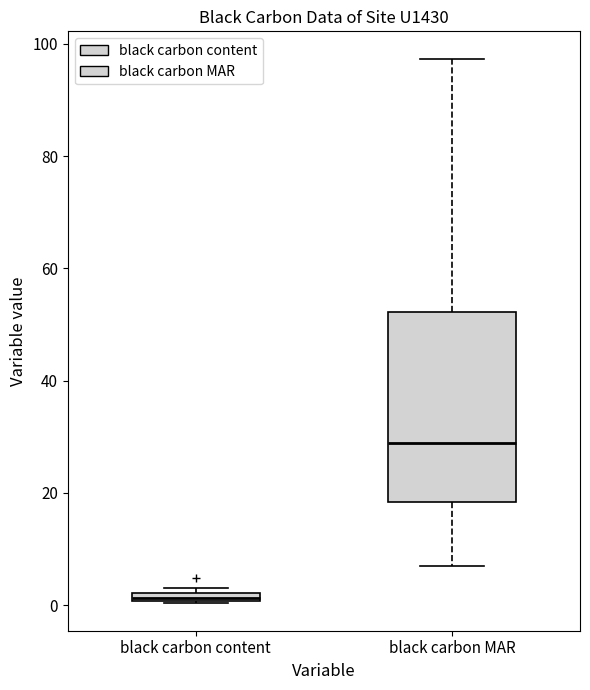

Which box's median line is the highest?

black carbon MAR